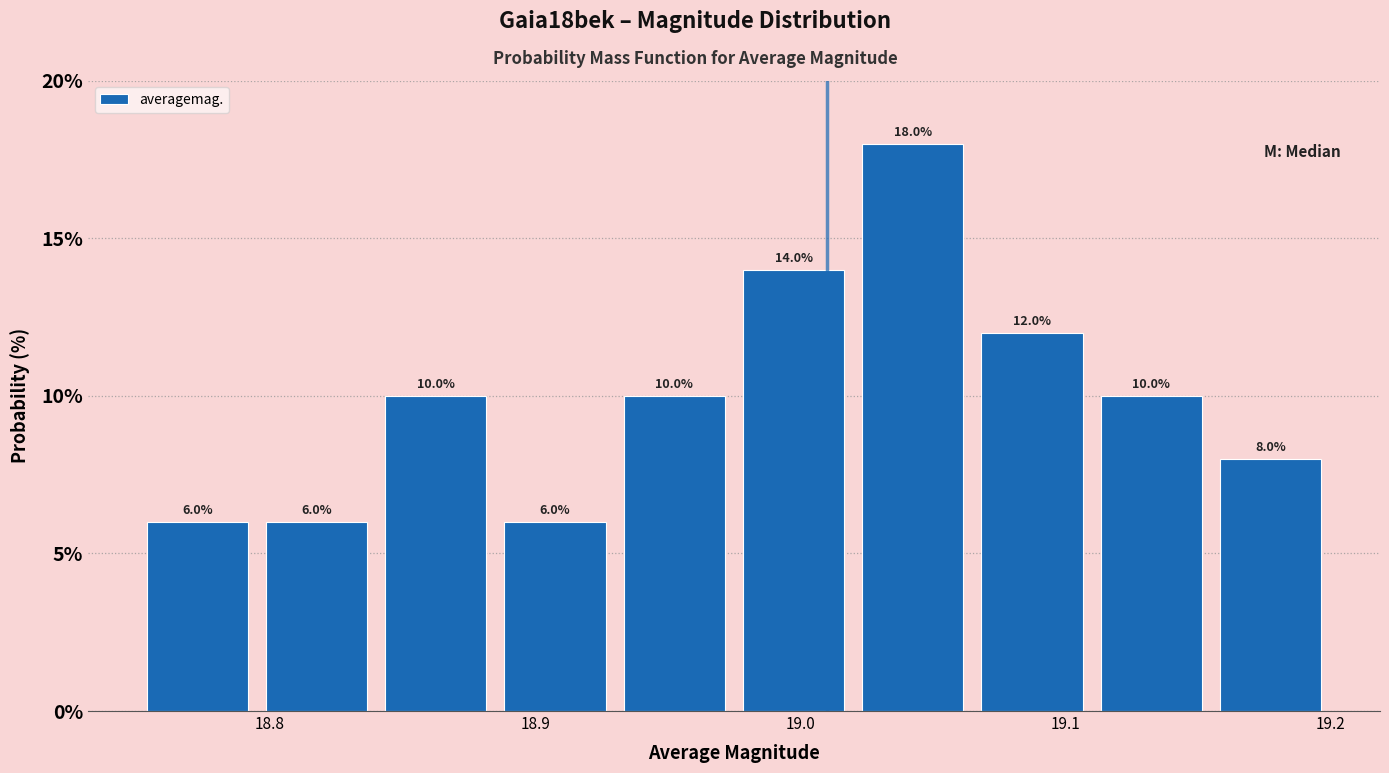

Reading left to right, transcribe this chart: for each bar, give the range it covers on the x-axis and its height. The bar edges are not printed on the chart, so give them approximately, as read against the axis.

18.750 to 18.795: 6.0
18.795 to 18.840: 6.0
18.840 to 18.885: 10.0
18.885 to 18.930: 6.0
18.930 to 18.975: 10.0
18.975 to 19.020: 14.0
19.020 to 19.065: 18.0
19.065 to 19.110: 12.0
19.110 to 19.155: 10.0
19.155 to 19.200: 8.0